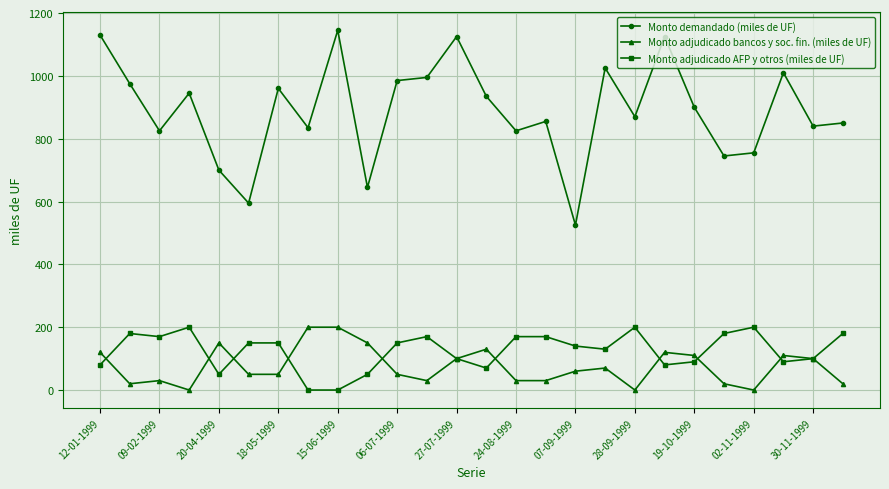

True or false: Monto adjudicado bancos y soc. fin. (miles de UF) and Monto demandado (miles de UF) intersect in this chart.

False